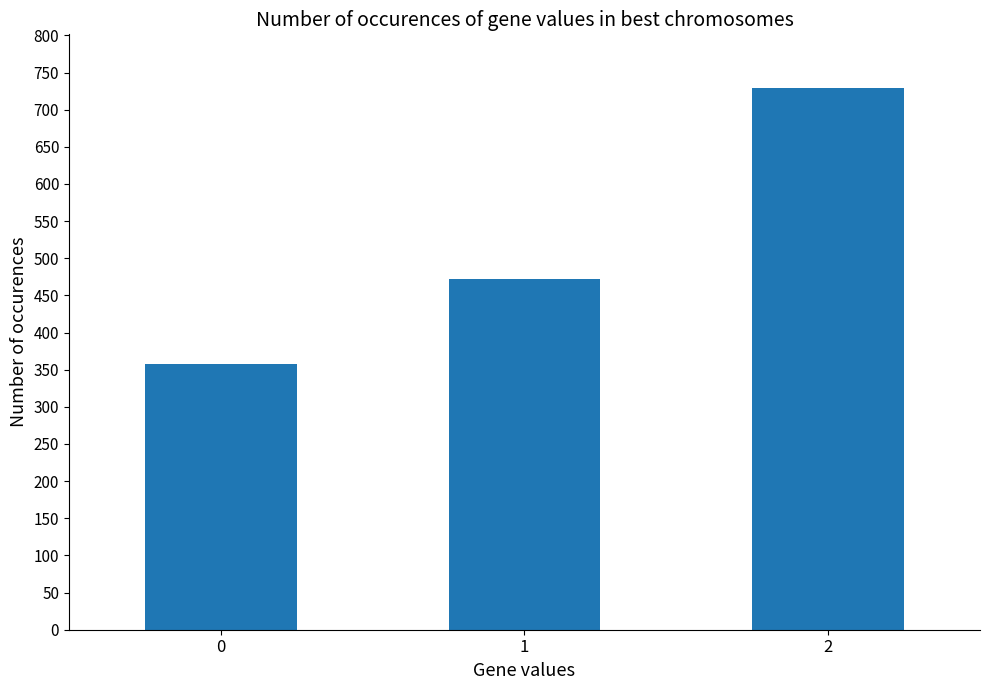

True or false: the data shows 357.1 at 0.

True